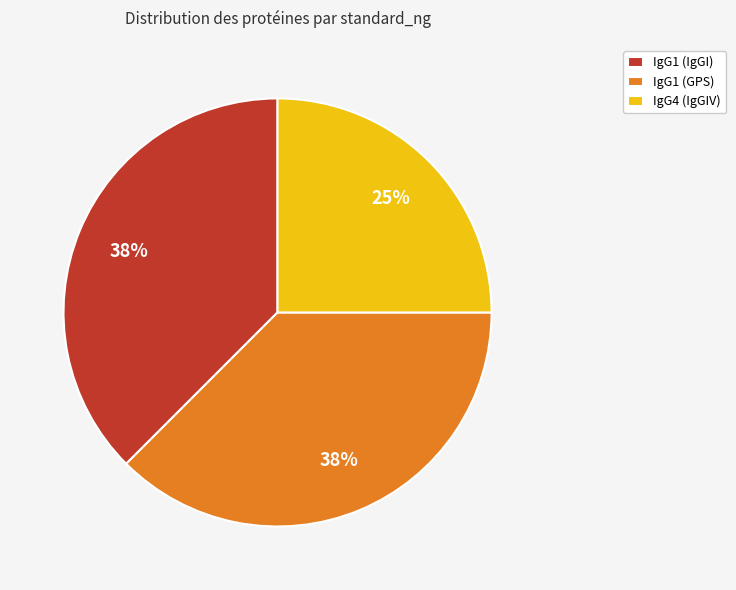

Is it true that IgG1 (GPS) is 38% of the pie?

True